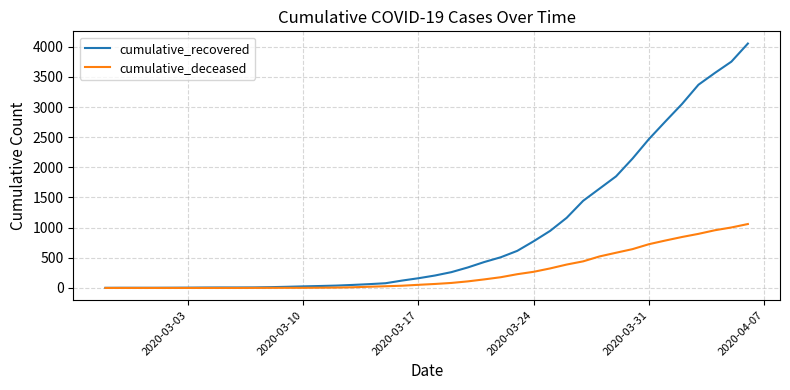

What is the greatest value displayed?

4053